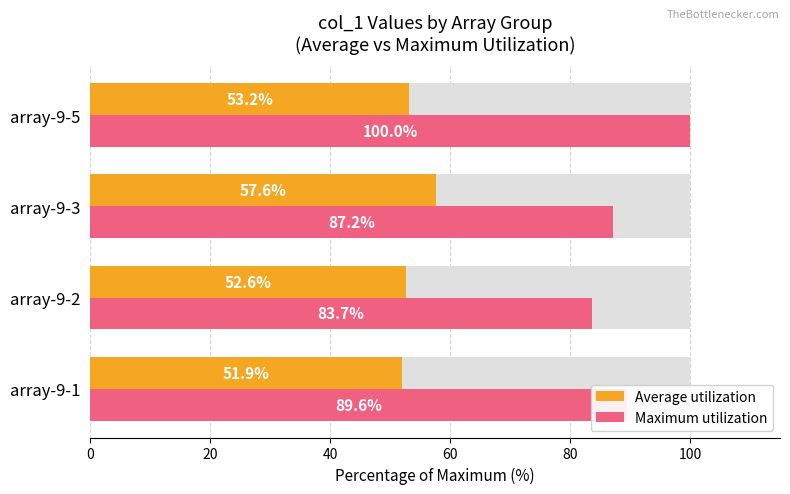

The value of Average utilization at array-9-1 is 51.9. True or false?

True